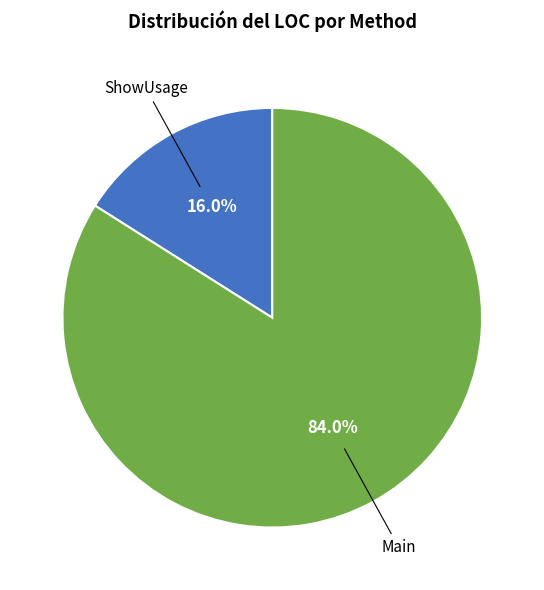

Does any single category account for the majority?

Yes